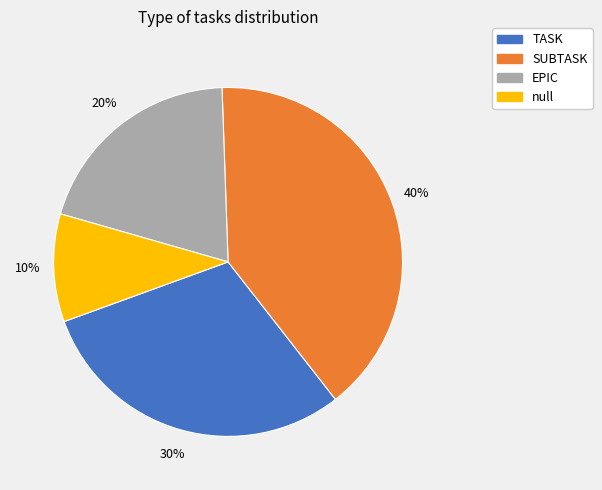

True or false: TASK accounts for 21% of the total.

False